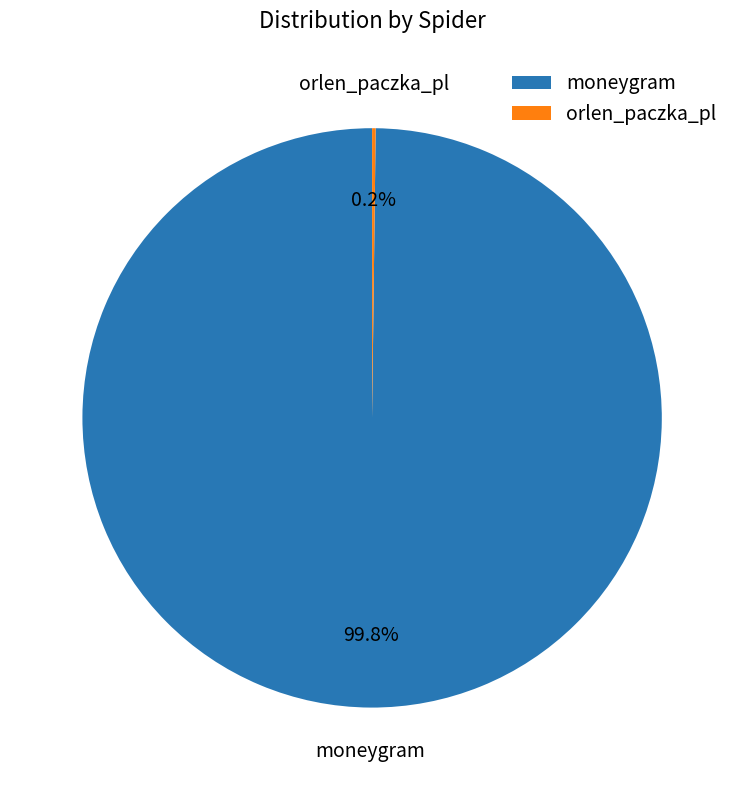

What is the majority slice?

moneygram